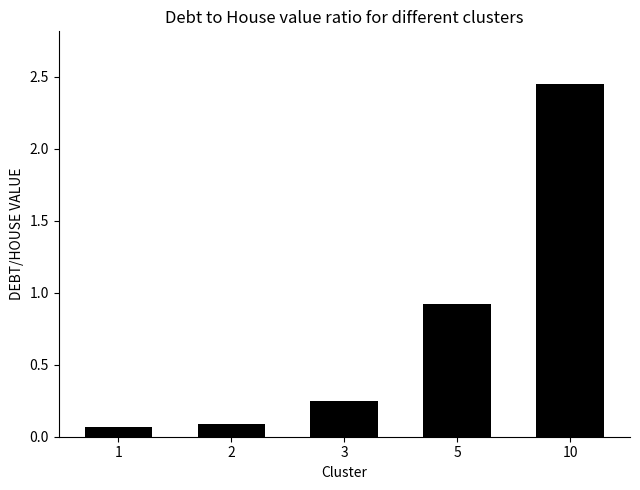

Are the bars horizontal?

No